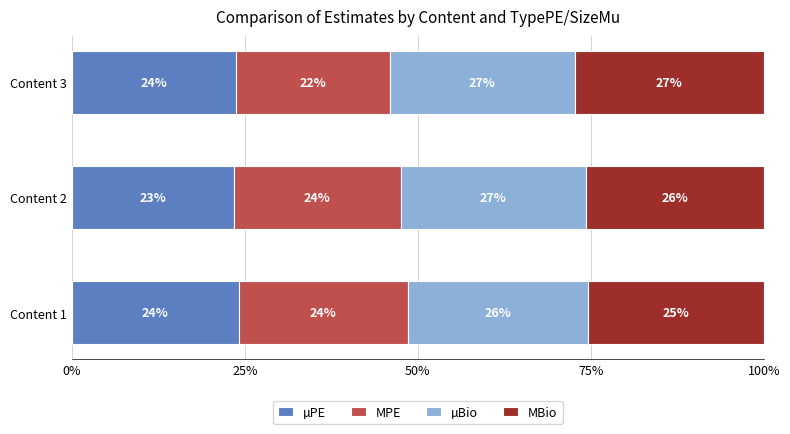

What are all the series names shown in the legend?

µPE, MPE, µBio, MBio